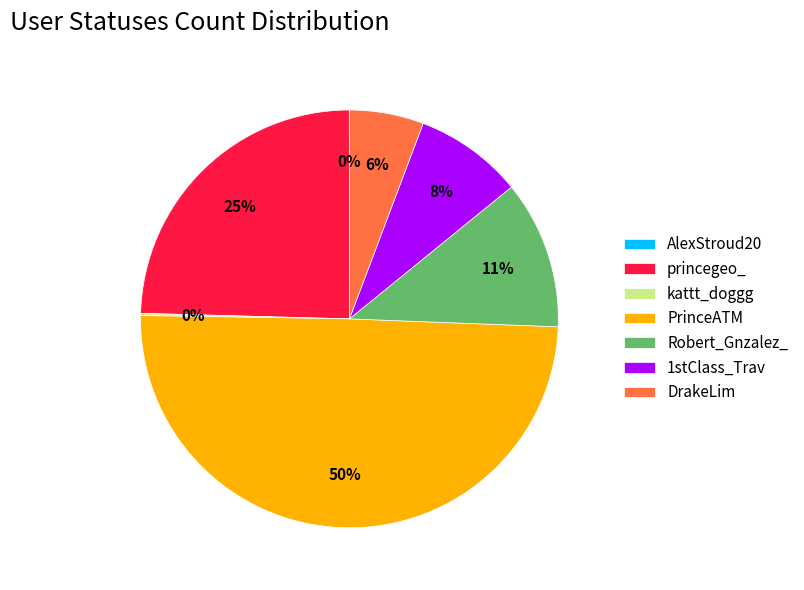

Between 1stClass_Trav and Robert_Gnzalez_, which is larger?

Robert_Gnzalez_